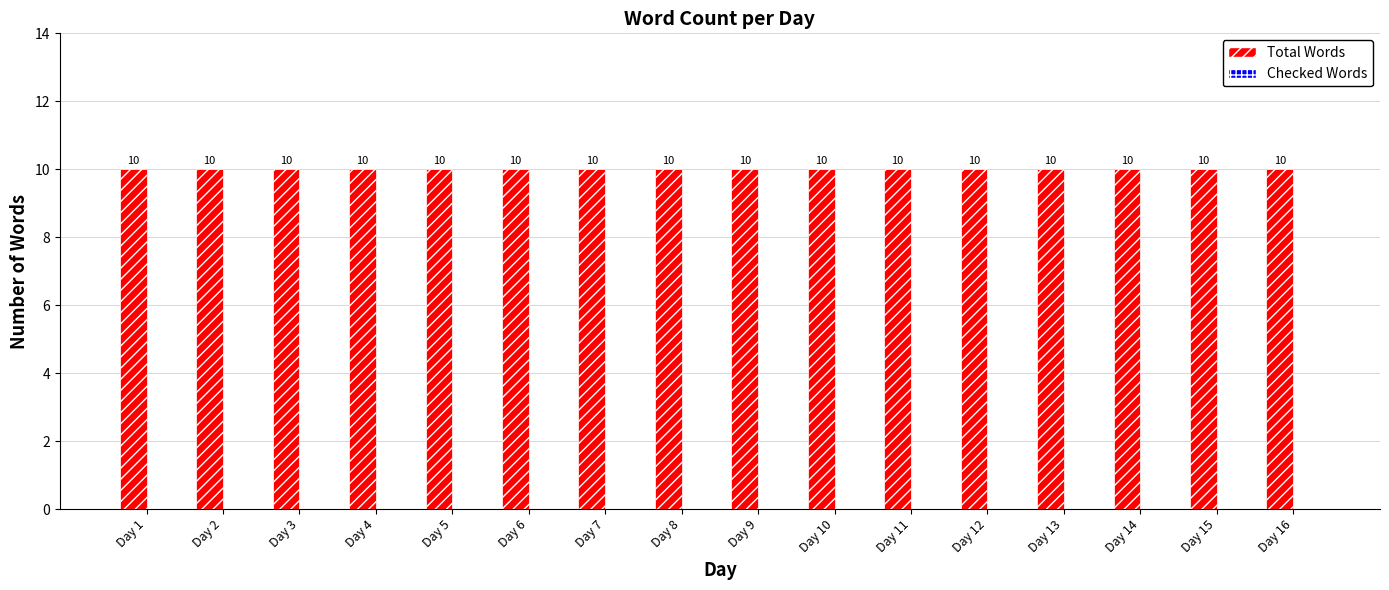

True or false: Total Words has a value of 4 at Day 1.

False